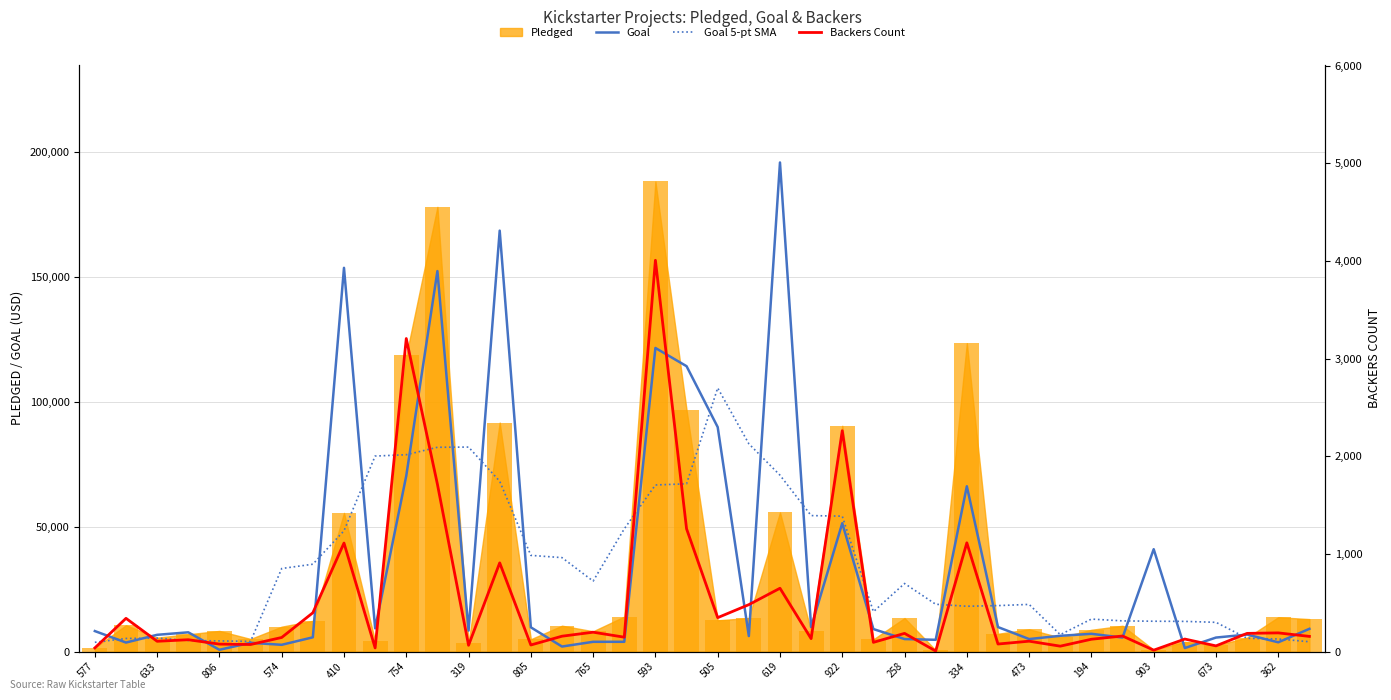

The value of Goal 5-pt SMA at 619 is 53799. True or false?

False